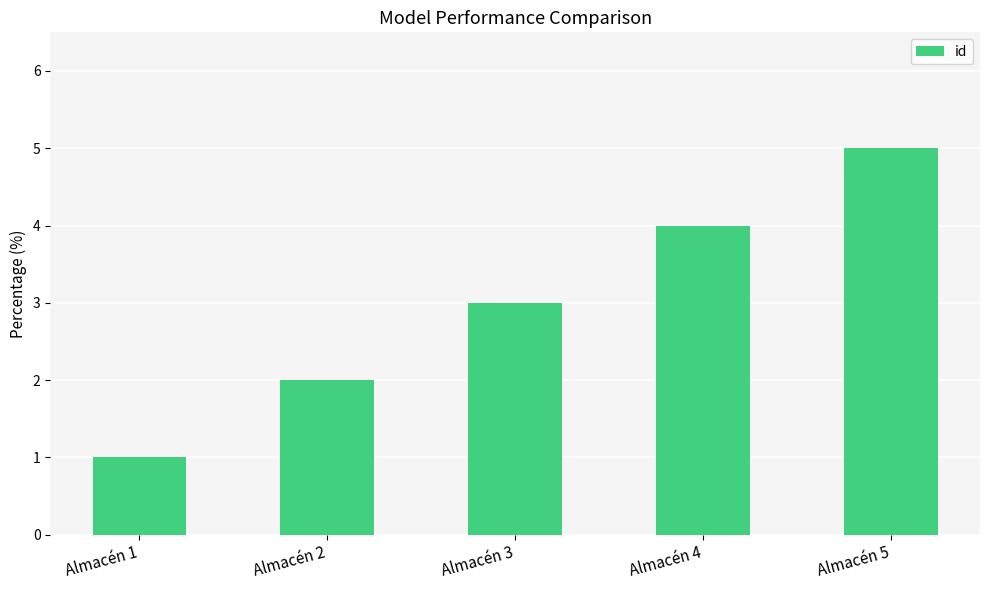

The value at Almacén 1 is 1. True or false?

True